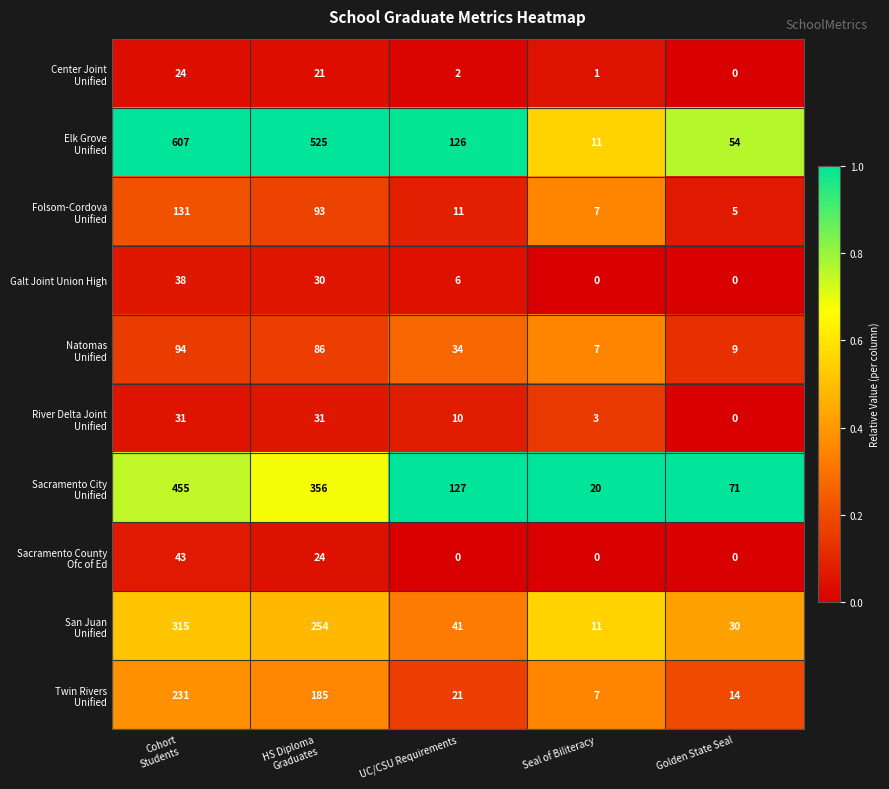

What is the total value across all series at UC/CSU Requirements?

378